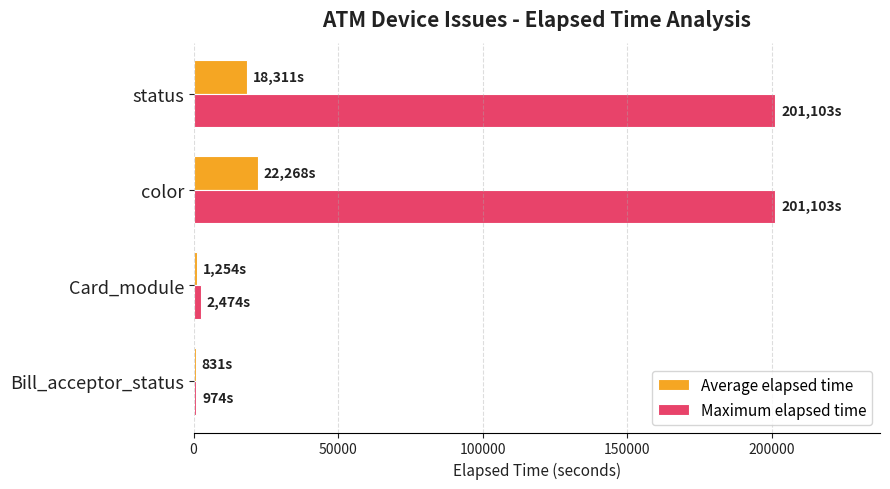

What is the total value across all series at color?

223371.4